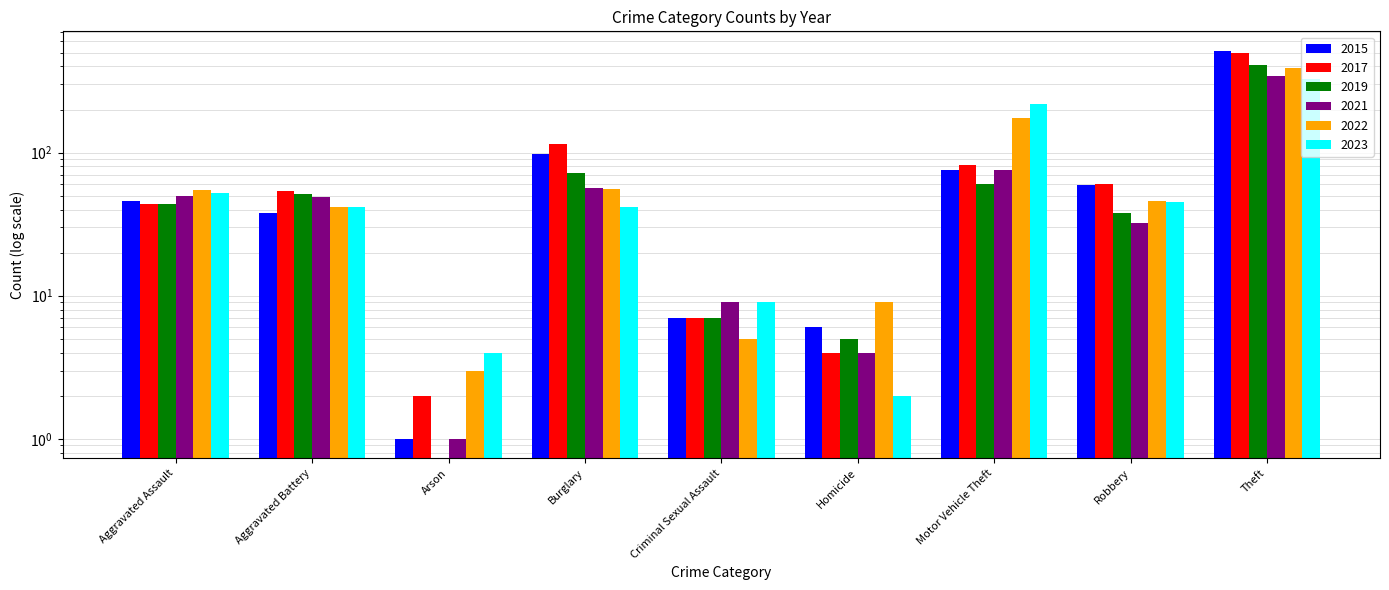

At how many categories does at least one series exceed 56?

4